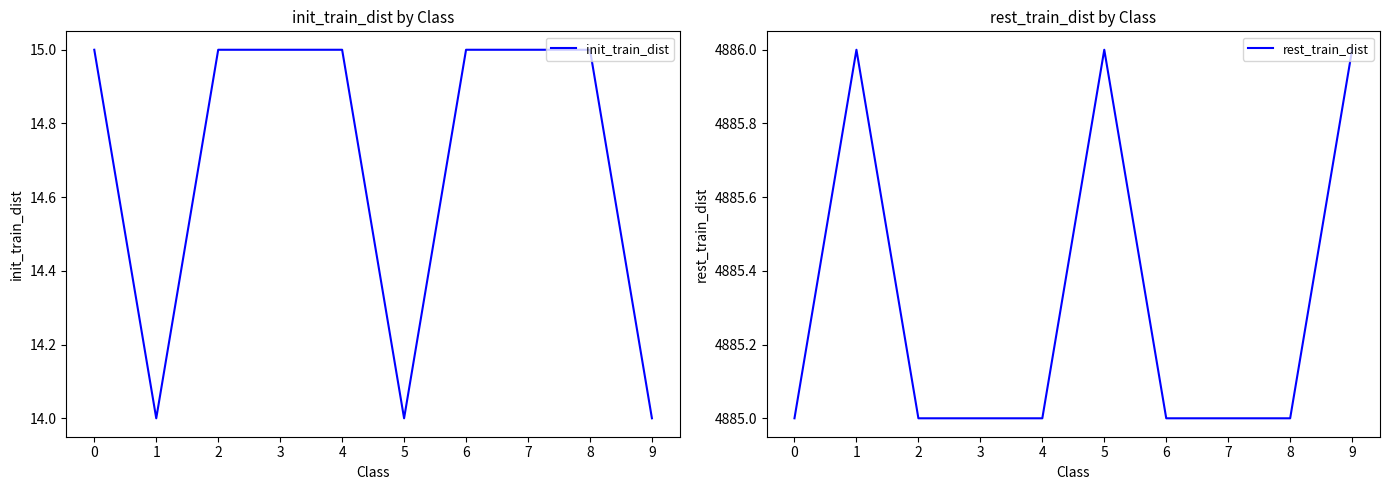

Does the chart have visible grid lines?

No